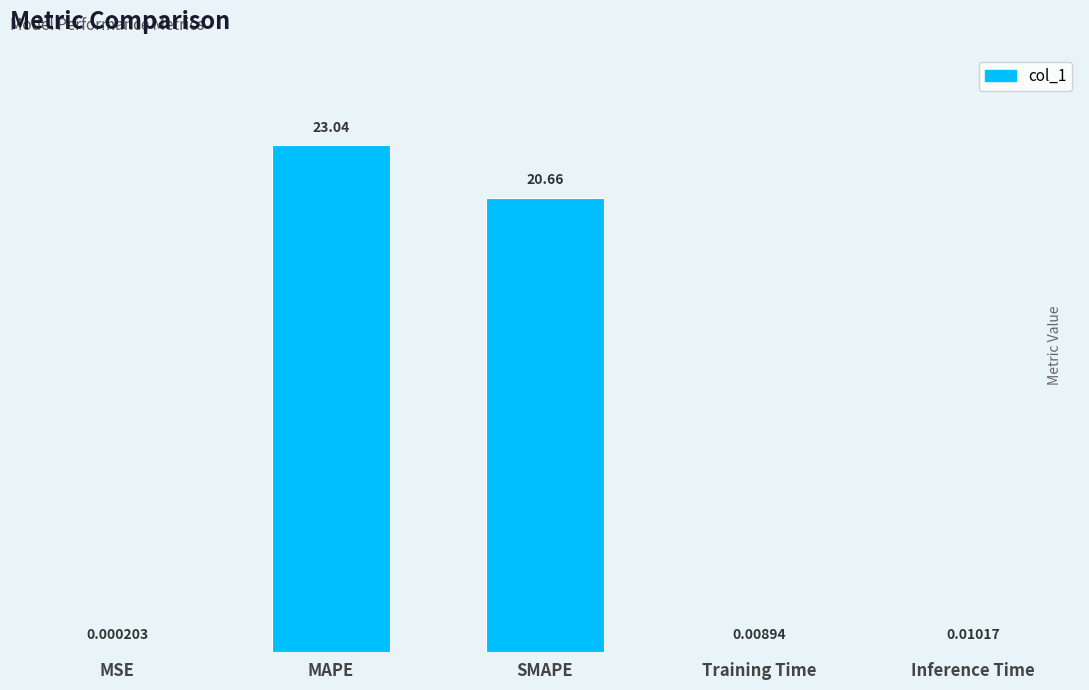

Which has a higher value, Inference Time or MAPE?

MAPE